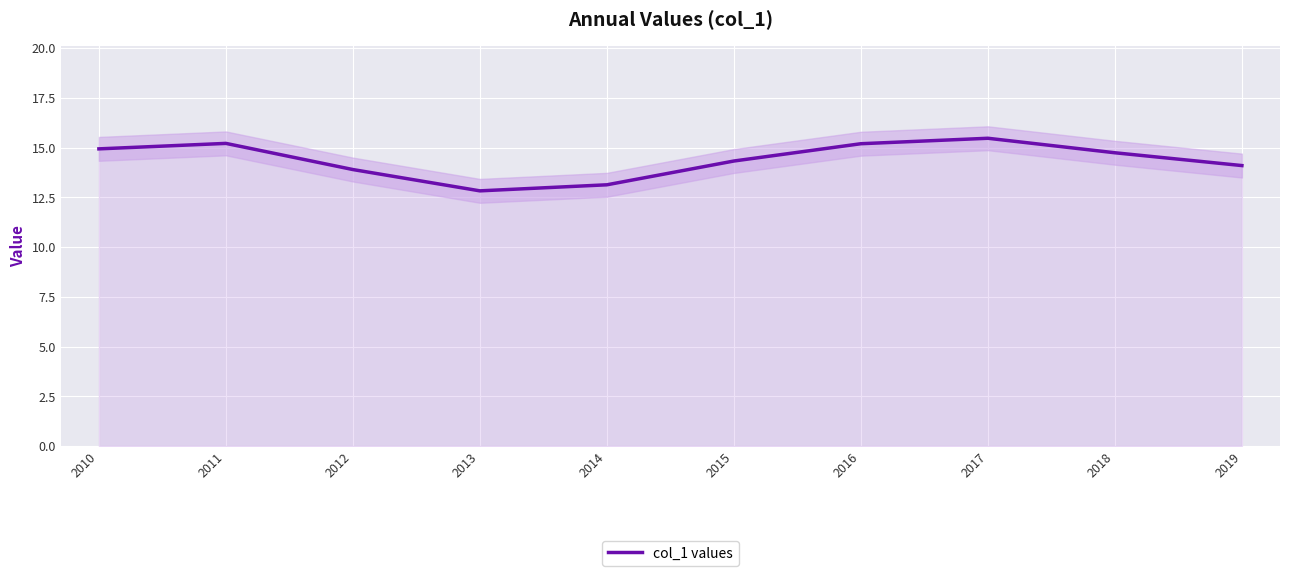

Where does the data first go above 14?

2010